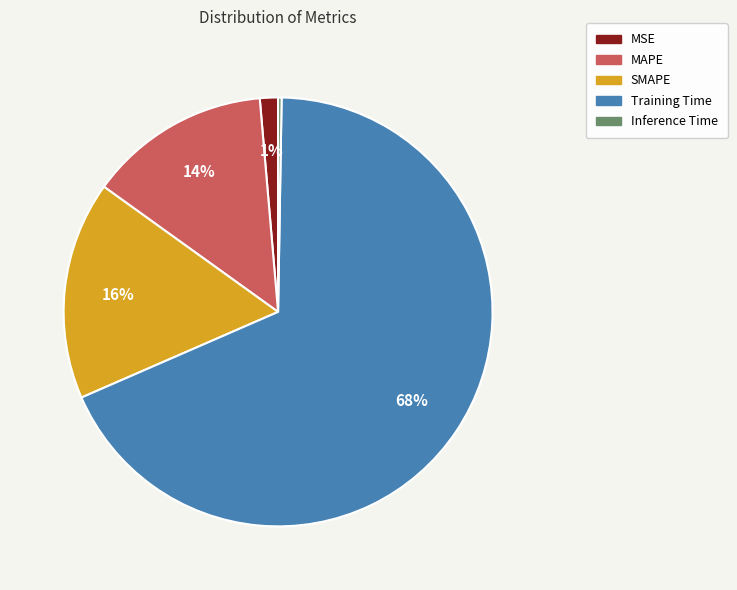

Is MAPE the majority of the pie?

No